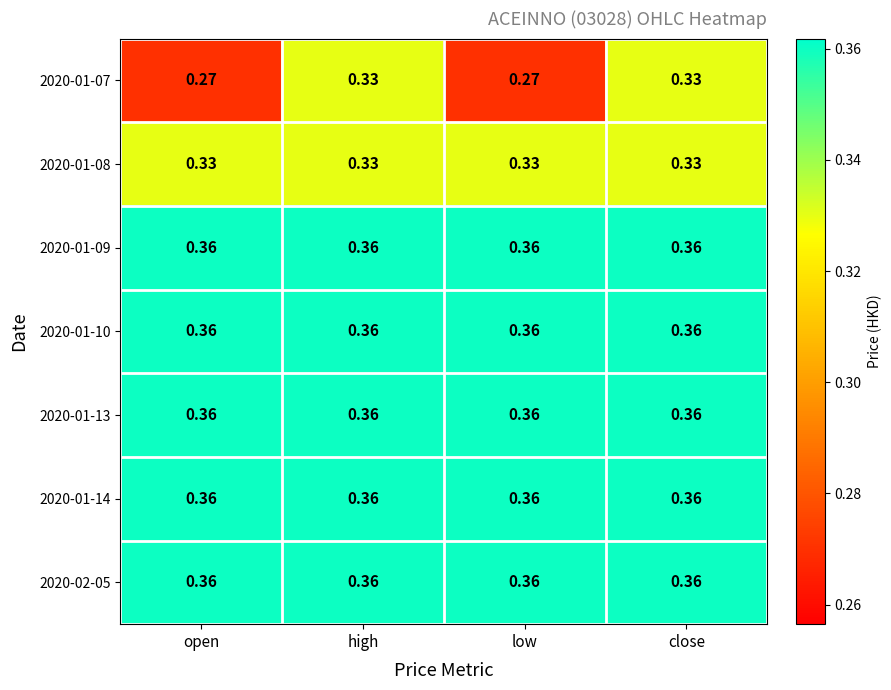

Is the value of 2020-01-13 at low greater than the value of 2020-01-07 at high?

Yes